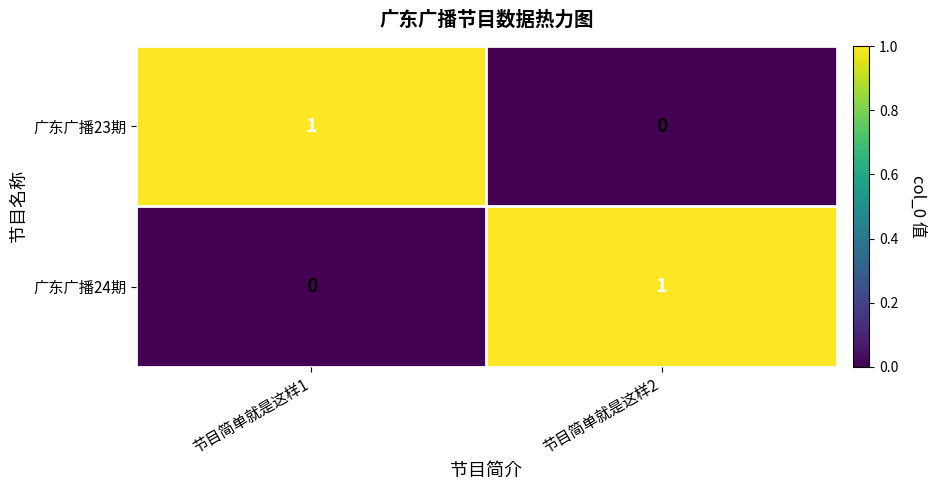

Is the value of 广东广播23期 at 节目简单就是这样1 greater than the value of 广东广播24期 at 节目简单就是这样1?

Yes